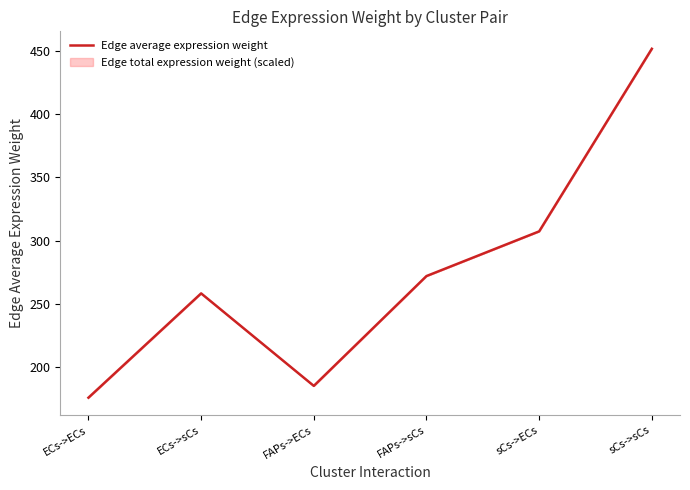

What is the label of the 4th point from the right?

FAPs->ECs